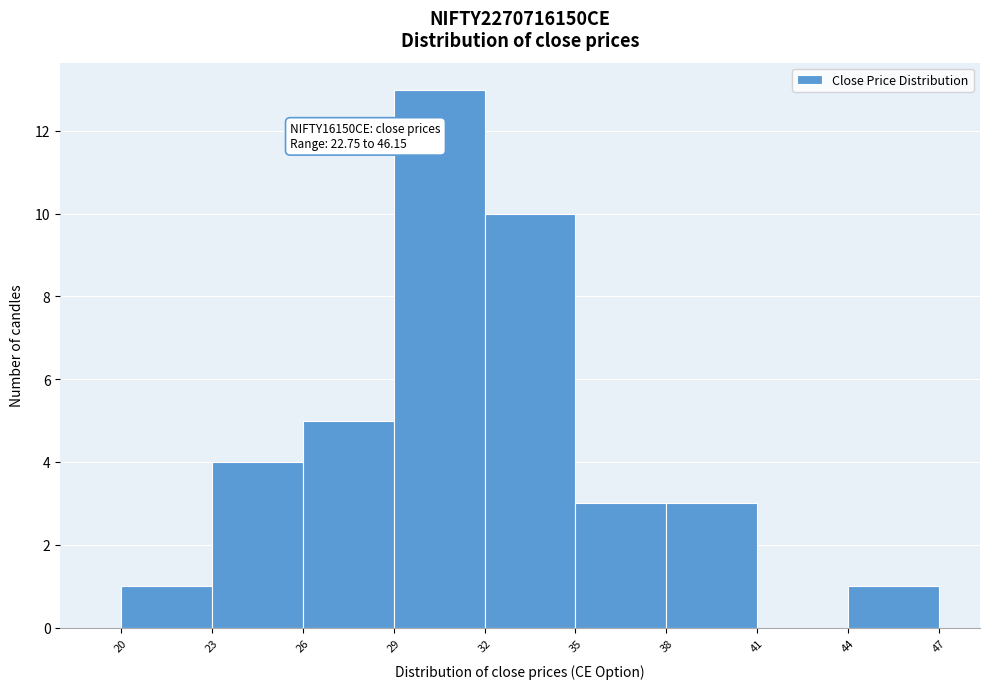

Which range on the x-axis has the tallest bar?

29 to 32